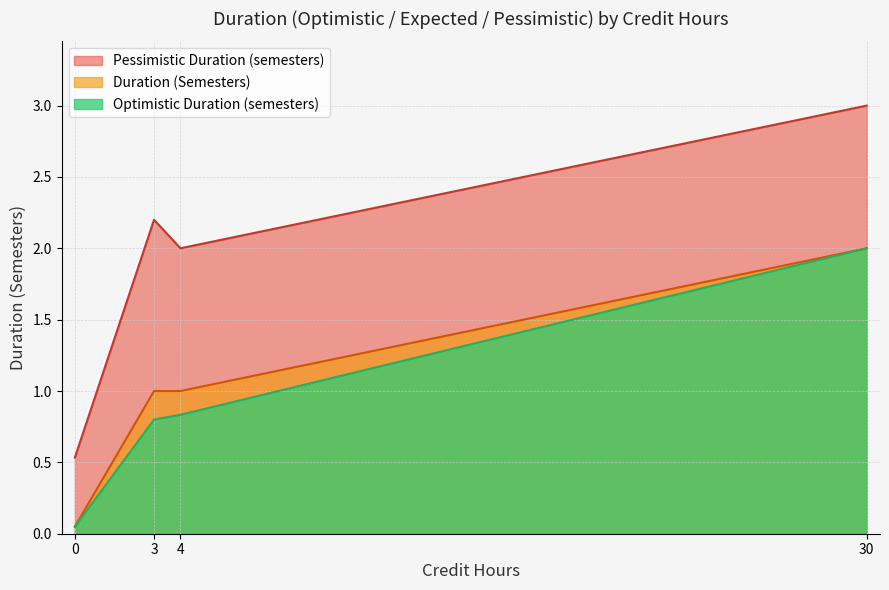

Which series has the widest spread of values?

Pessimistic Duration (semesters)